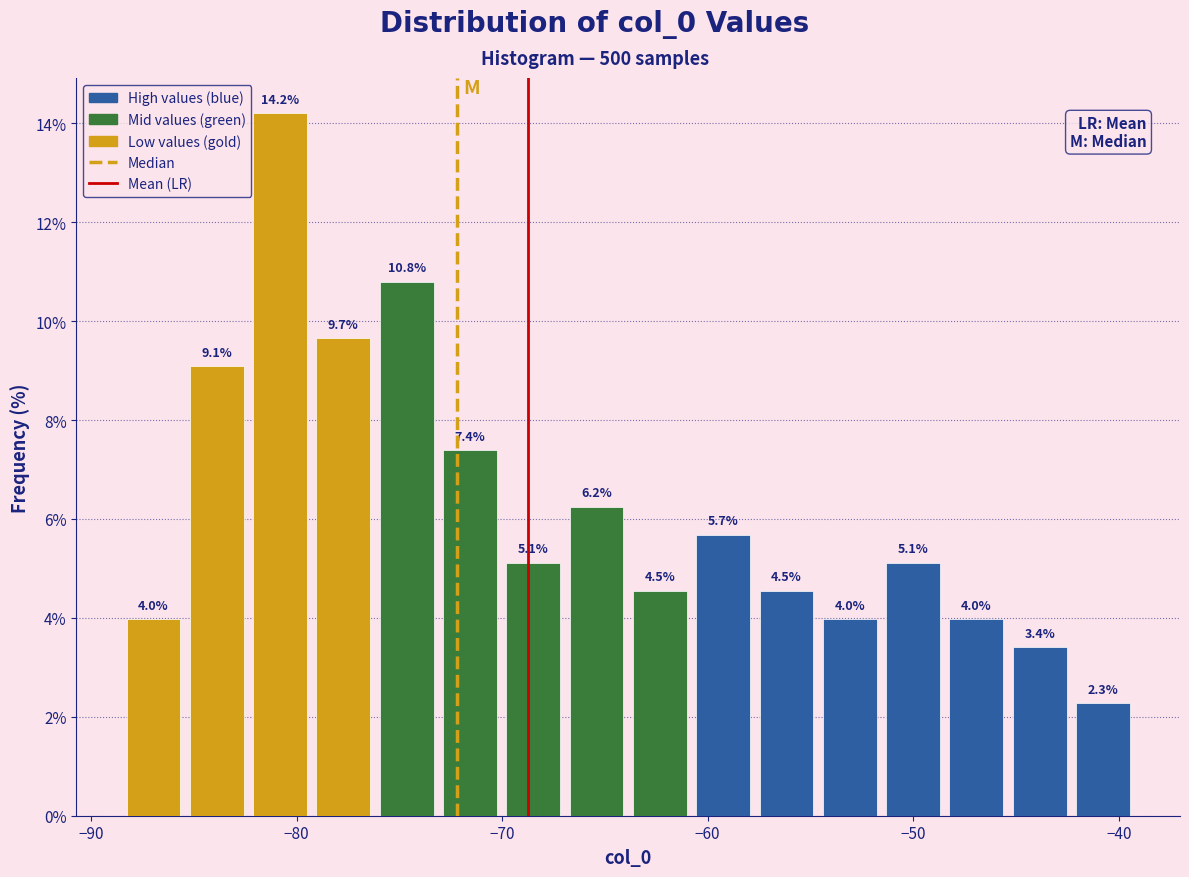

Read against the x-axis, roughly where is the centre of the tallest bar?

-81